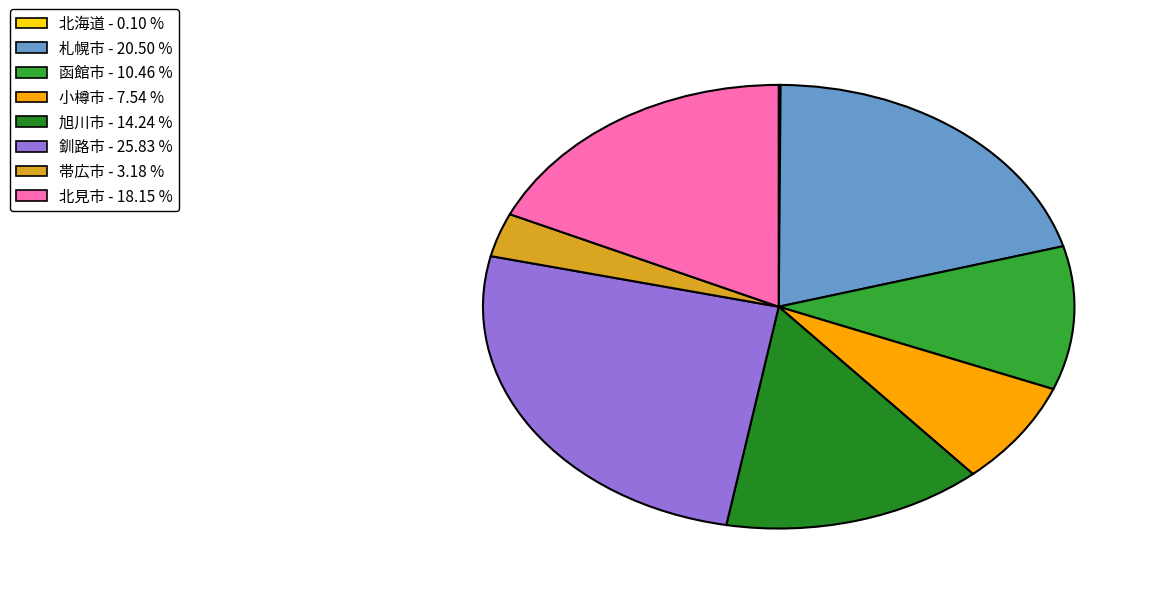

What portion of the pie excludes 釧路市?

74.2%